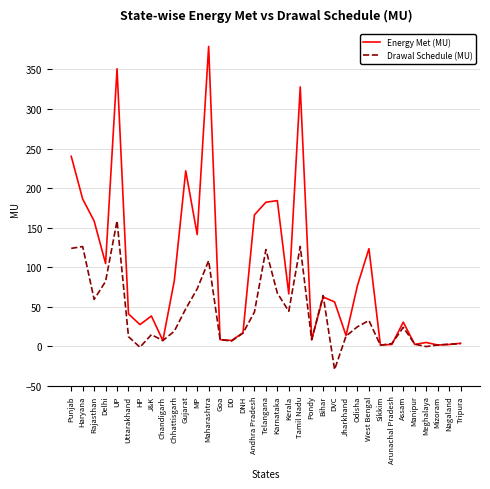

List the series in order of their overall mean, lowest first.

Drawal Schedule (MU), Energy Met (MU)